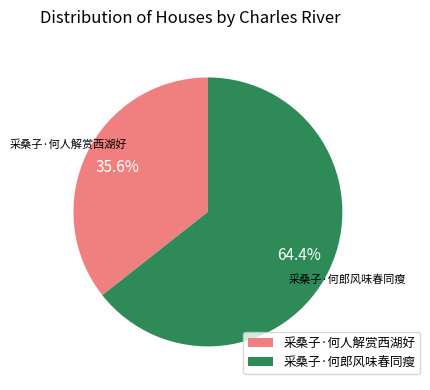

Count the number of slices in the pie.

2